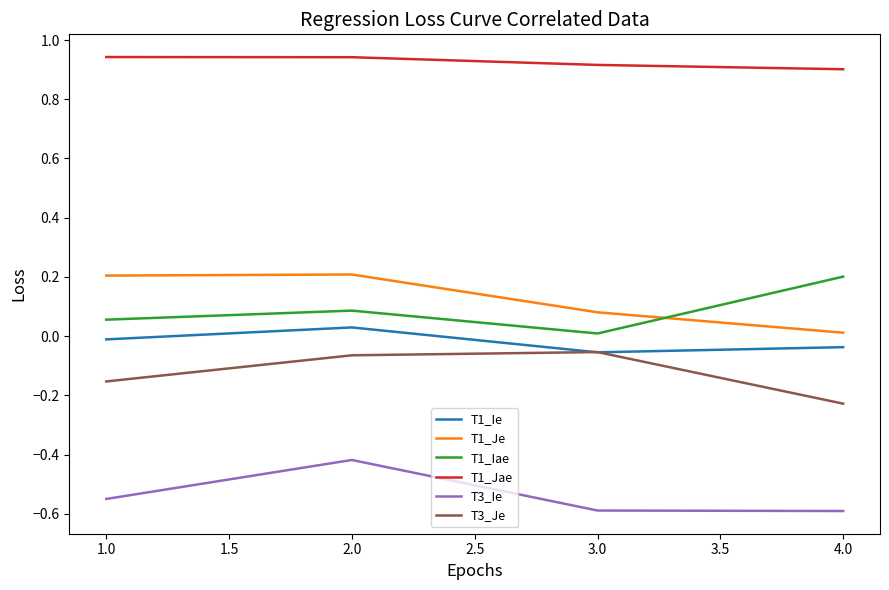

Count the number of data series in this chart.

6